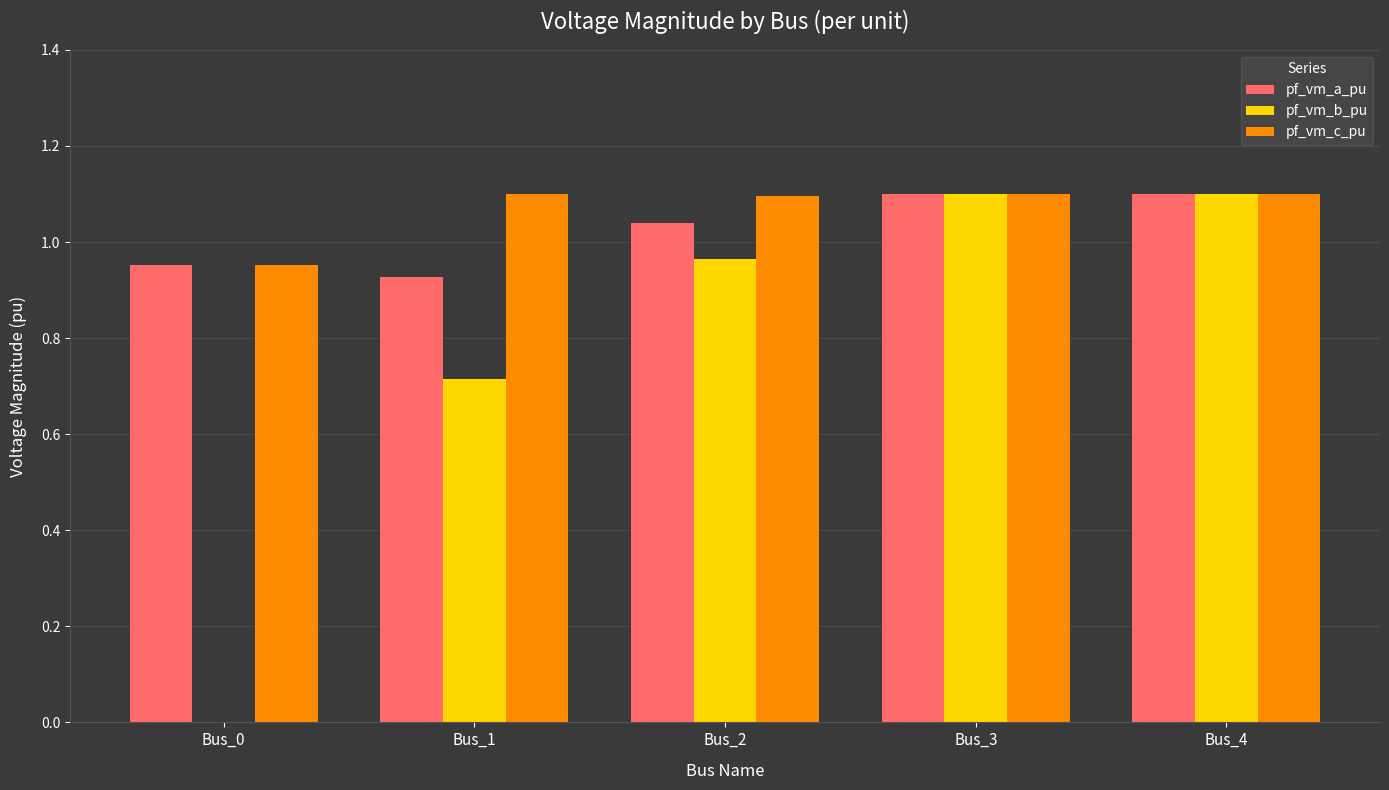

Is it true that pf_vm_b_pu equals 1.1 at Bus_4?

True